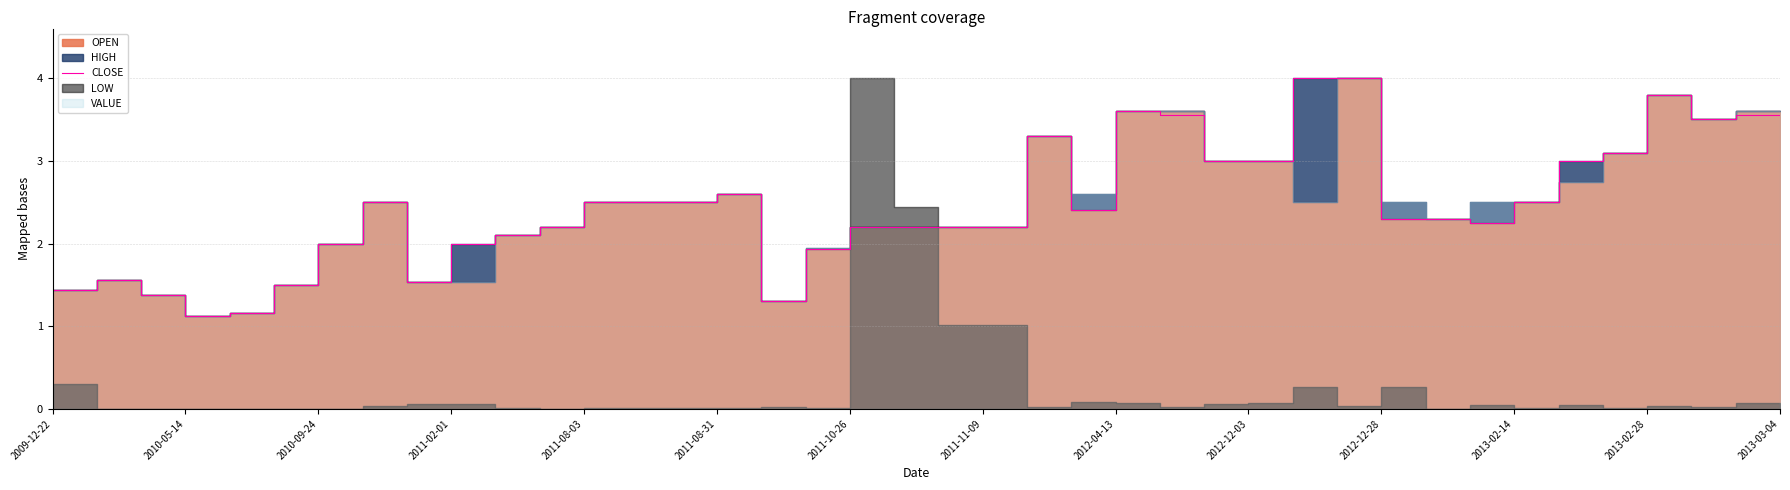

What is the difference between the second highest and second lowest values?

2.8